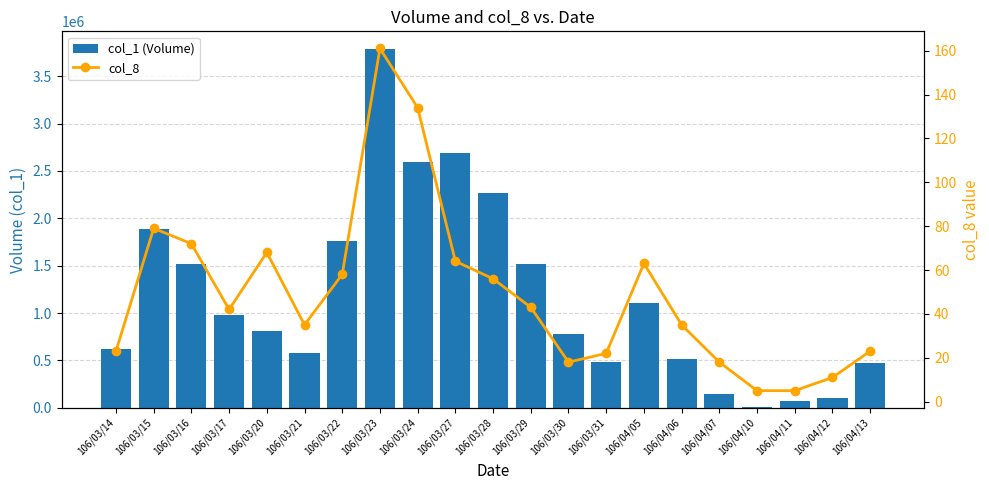

Reading right to left, transcribe all the data shown in this chart.

col_1 (Volume): 474000	100000	70000	8000	149000	512000	1106000	482000	784000	1519000	2264000	2692000	2595000	3785000	1763000	582000	811000	978000	1520000	1888000	618000
col_8: 23	11	5	5	18	35	63	22	18	43	56	64	134	161	58	35	68	42	72	79	23